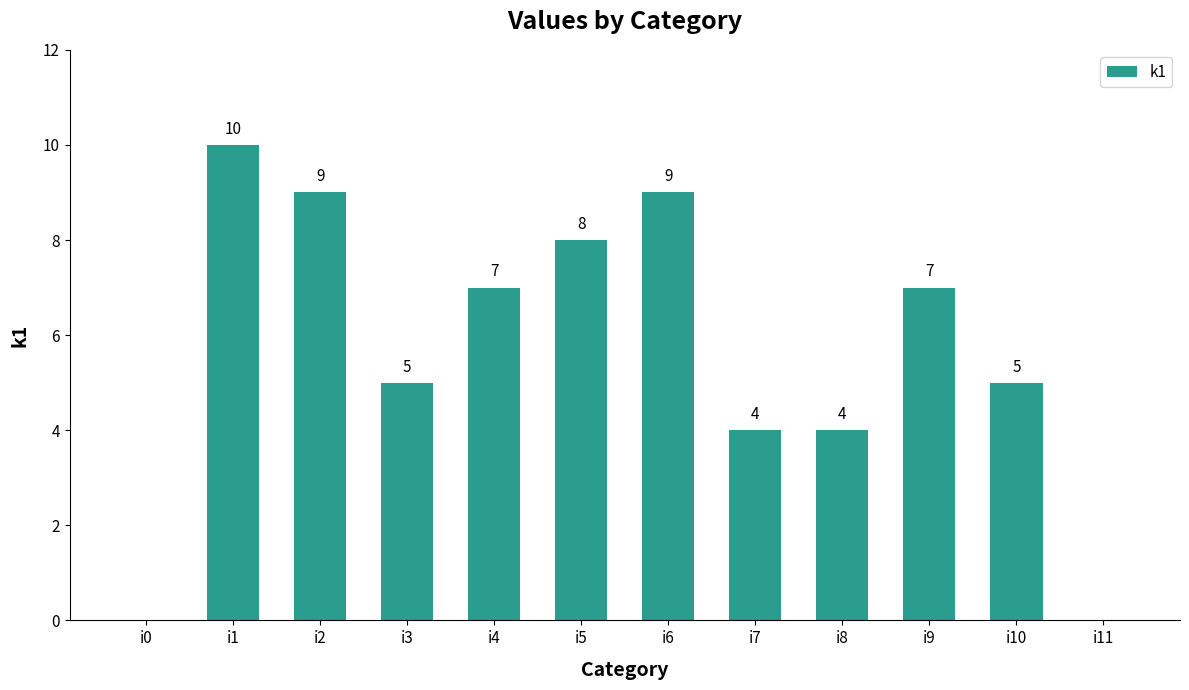

Reading left to right, extract all data points from this chart.

i0=0	i1=10	i2=9	i3=5	i4=7	i5=8	i6=9	i7=4	i8=4	i9=7	i10=5	i11=0